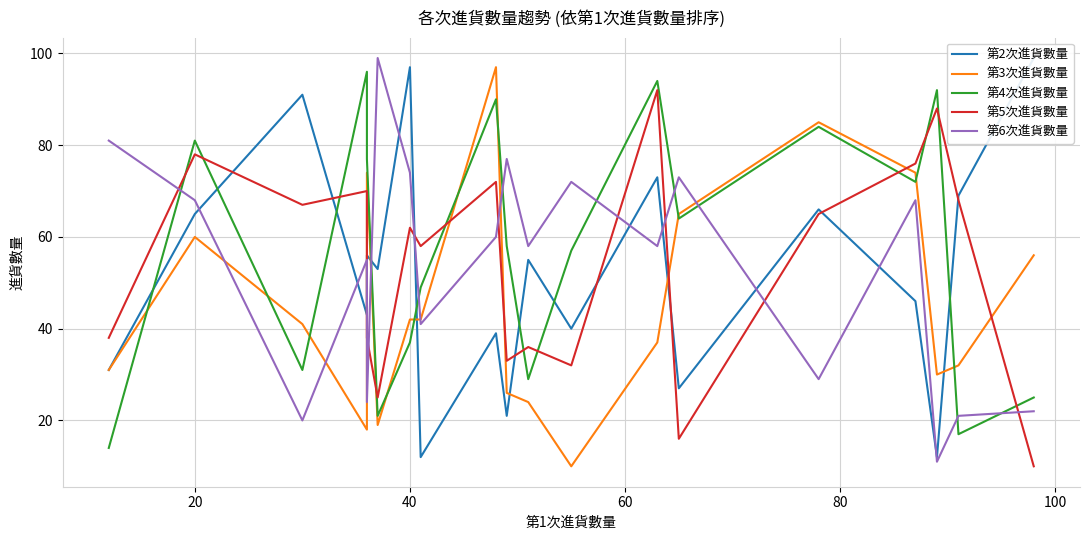

What is the difference between the 第2次進貨數量 values at 60 and 100?

10